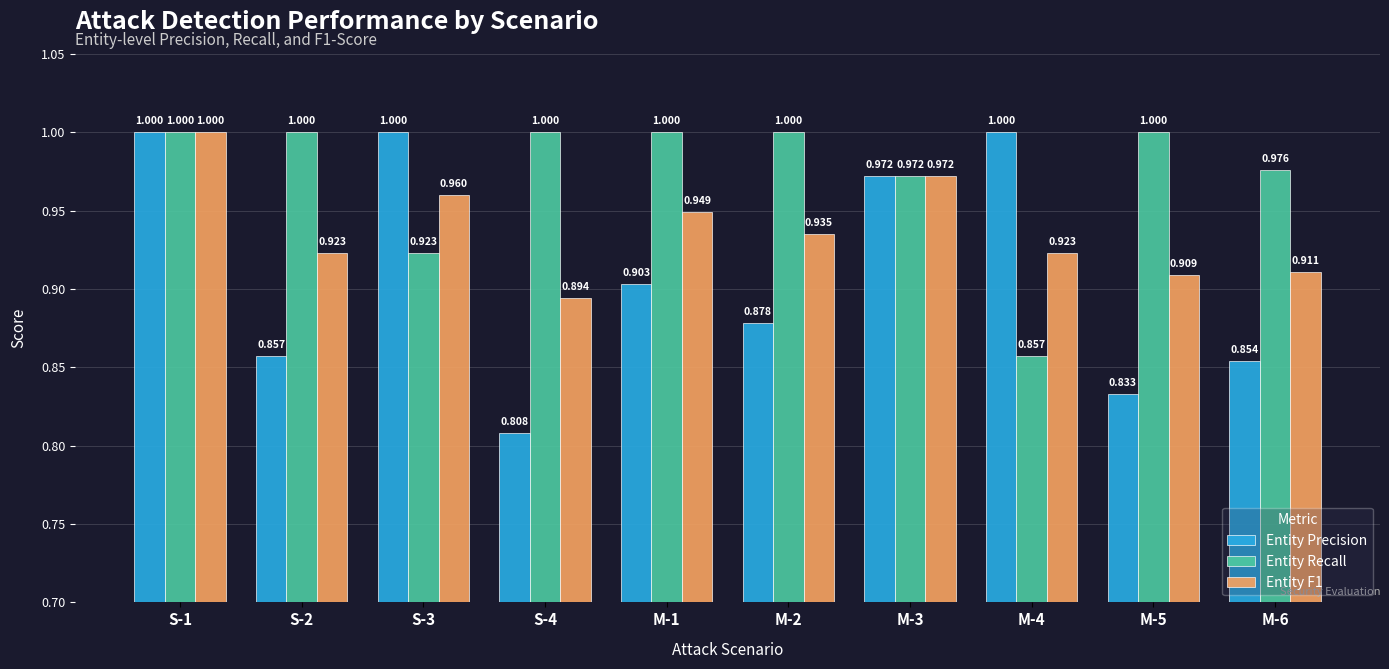

Which series changed the most between S-1 and S-4?

Entity Precision